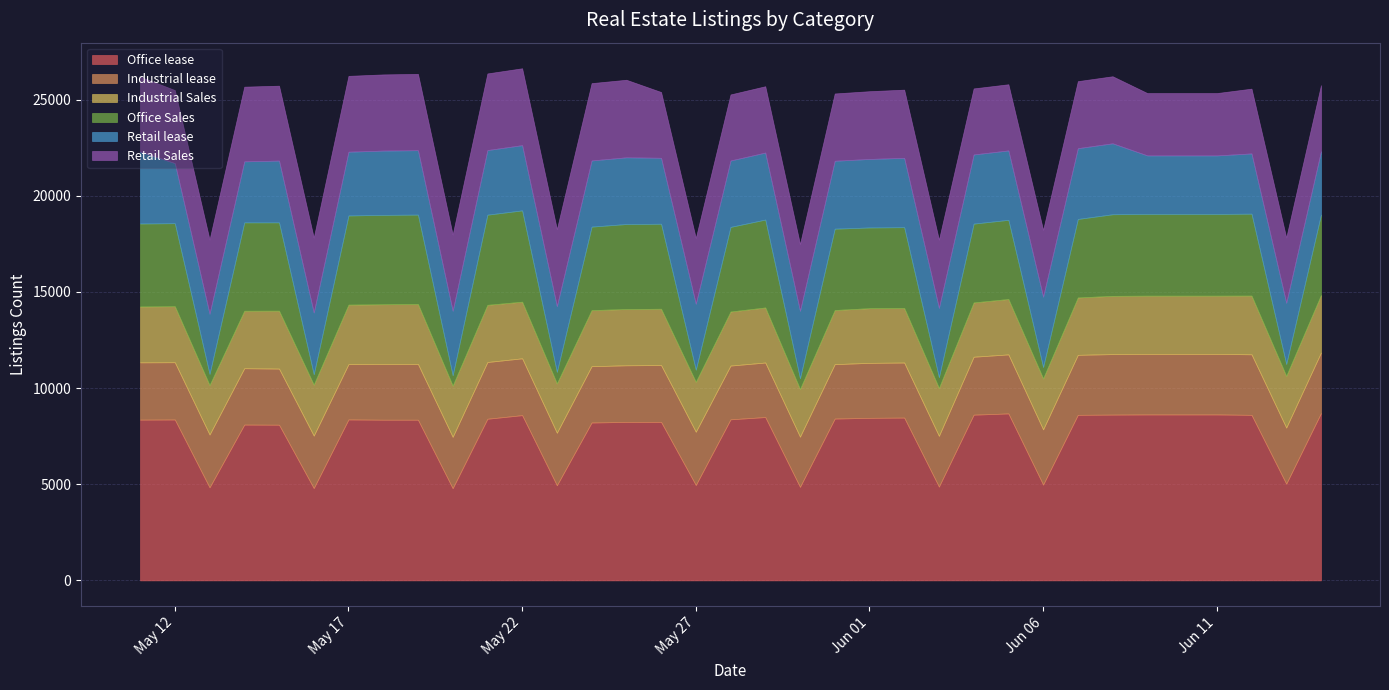

The Retail Sales series shows 3522 at 2024-06-01. True or false?

True